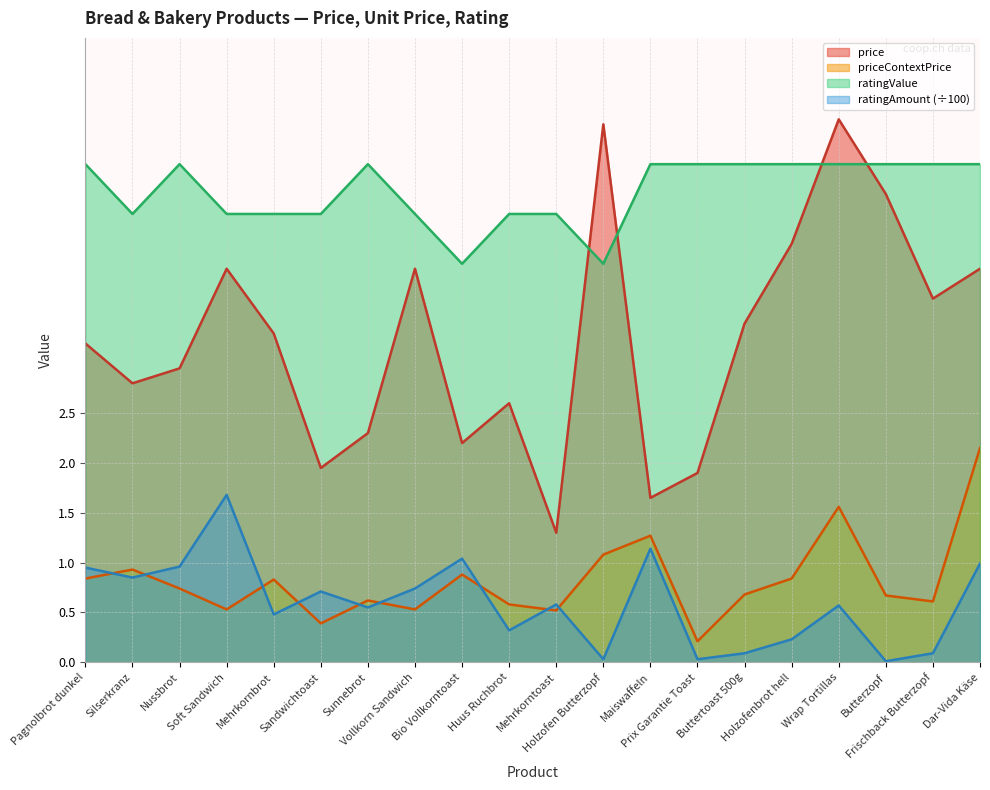

In ratingValue, how many points are higher than both neighbors (excluding endpoints)?

2